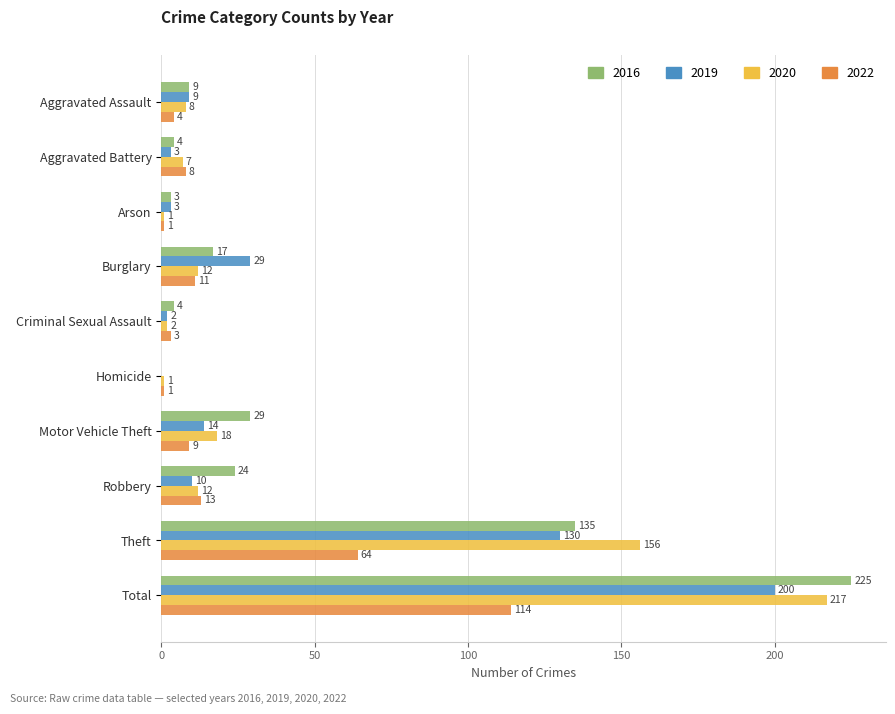

What value does the 2022 series have at Robbery?

13